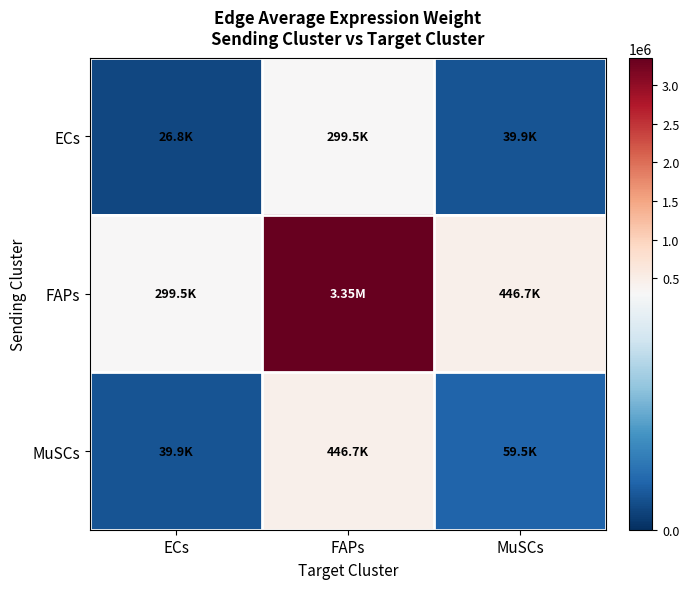

Reading left to right, list all the values displayed in this chart.

ECs: ECs=26751.6	FAPs=299535.8	MuSCs=39893.0
FAPs: ECs=299535.8	FAPs=3353879.7	MuSCs=446679.1
MuSCs: ECs=39893.0	FAPs=446679.1	MuSCs=59490.0